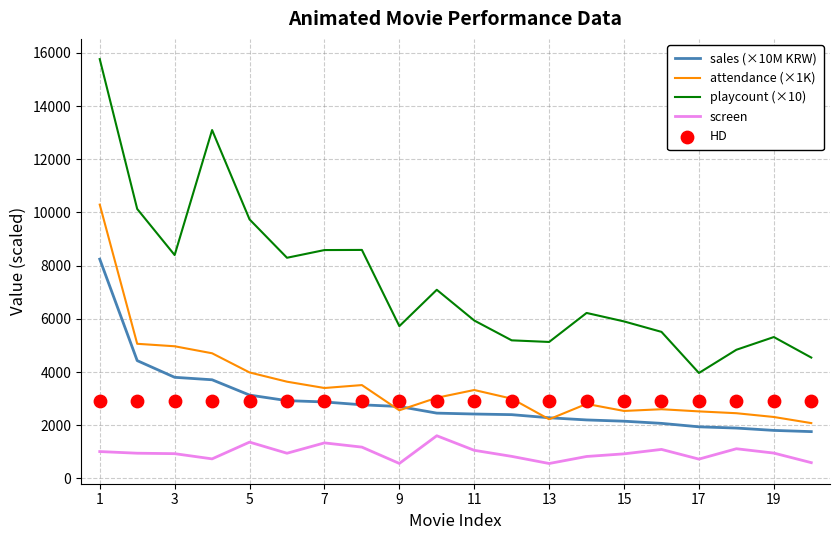

Which series has the largest total across all categories?

playcount (×10)